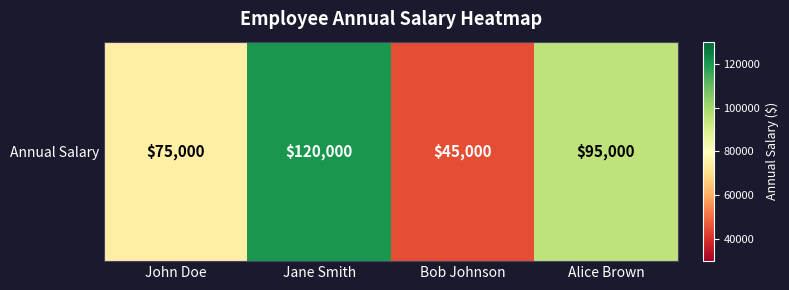

How many values are below 95000?

2